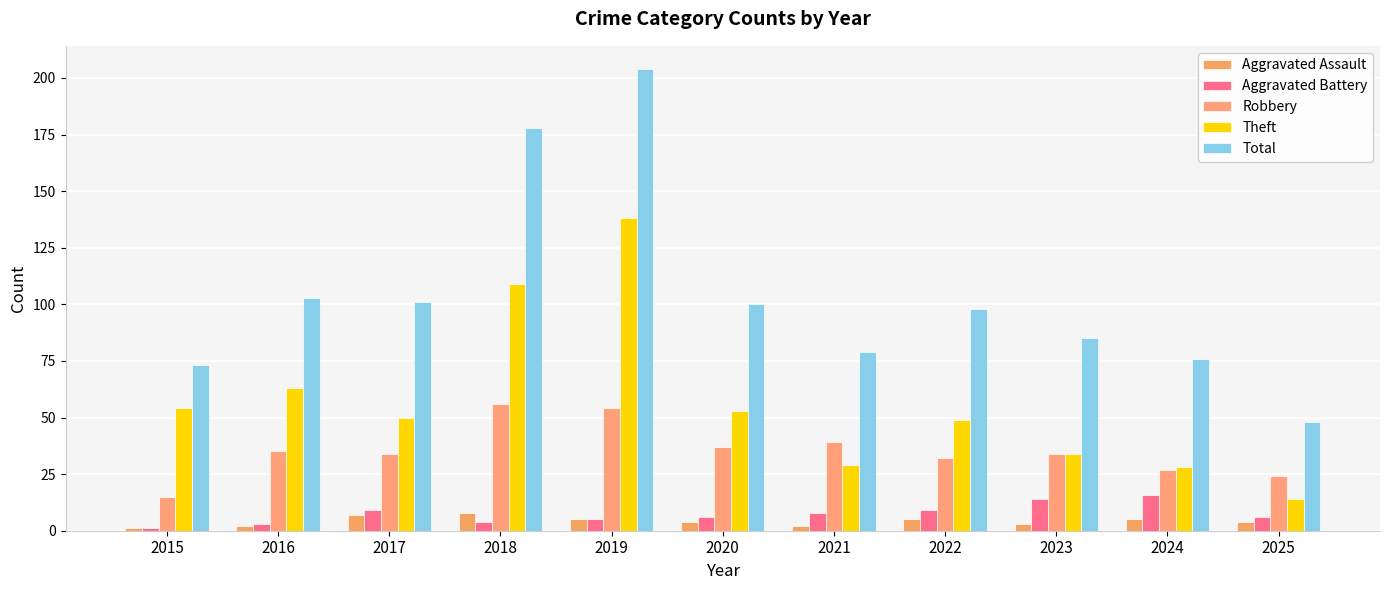

What is the difference between the Total values at 2018 and 2023?

93